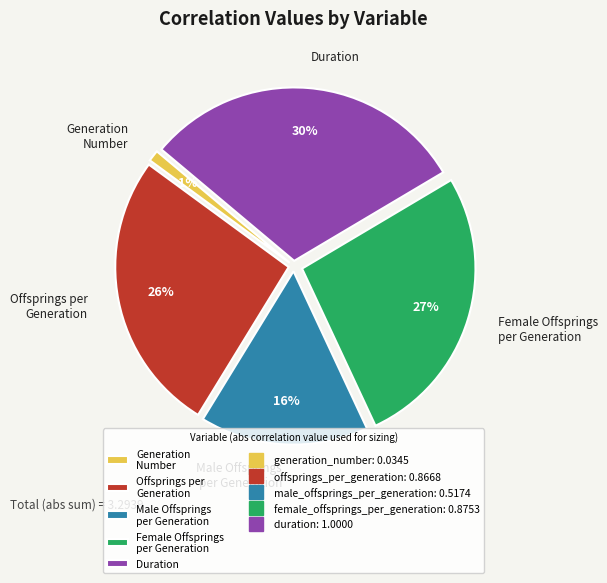

Does any single category account for the majority?

No